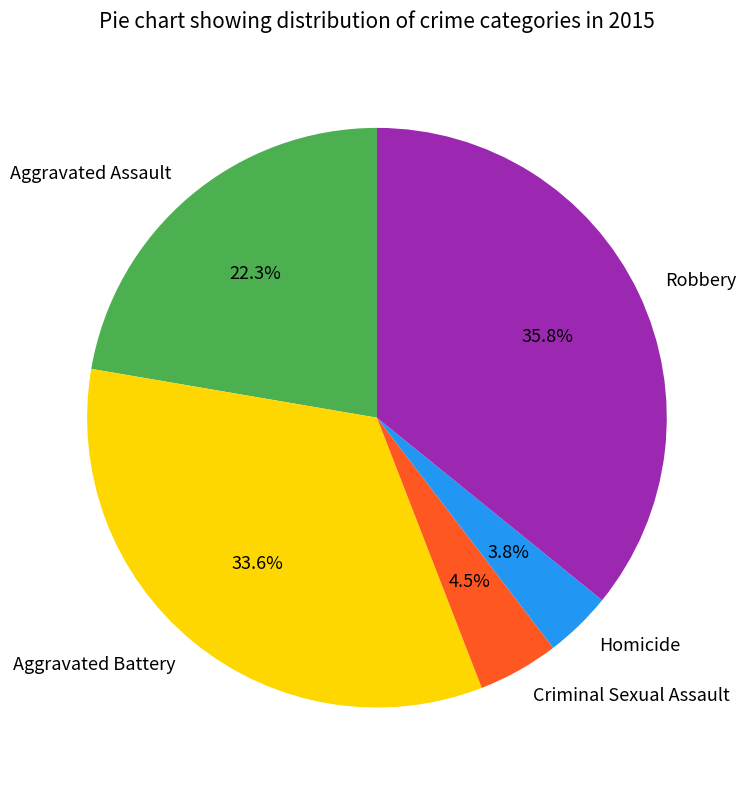

To the nearest percent, what is the difference between the Robbery and Homicide slice percentages?

32%